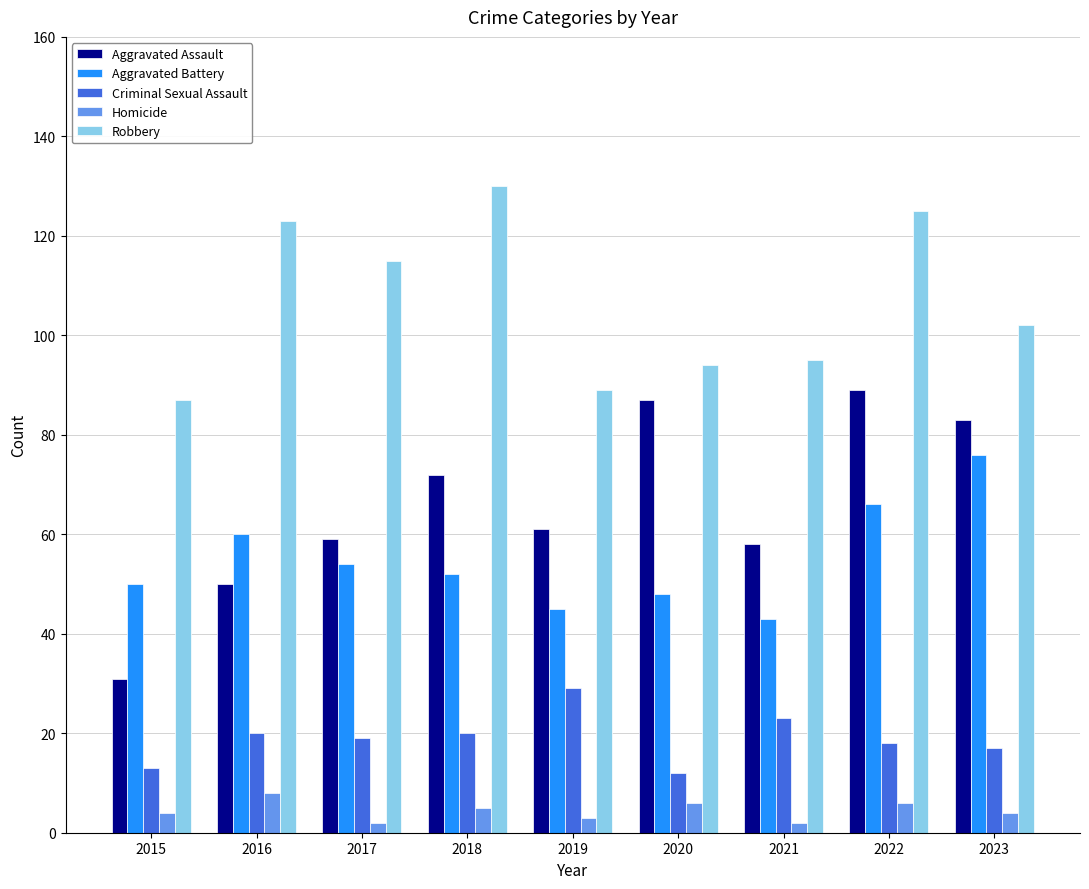

What is the value of the Robbery bar at the 2nd from the left?

123